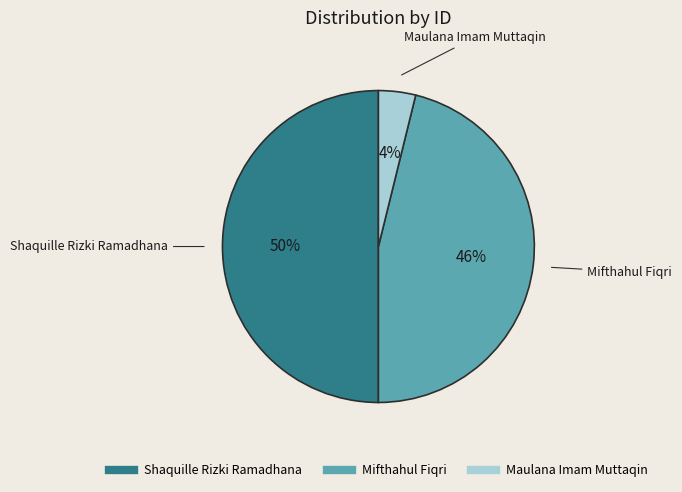

Is it true that Maulana Imam Muttaqin is 4% of the pie?

True